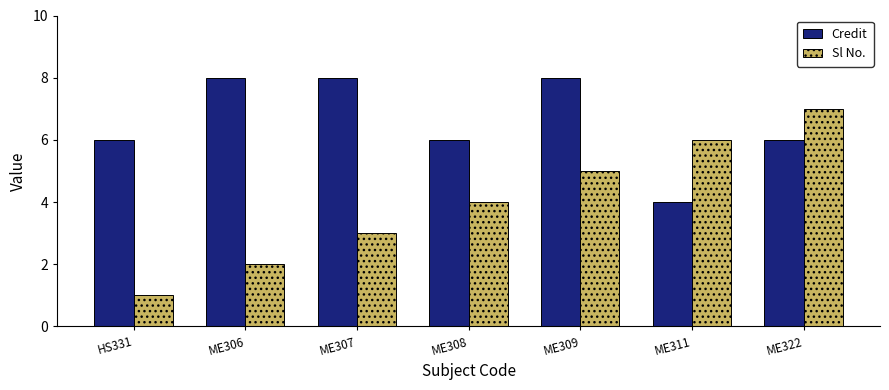

Rank the series by their average value, from lowest to highest.

Sl No., Credit